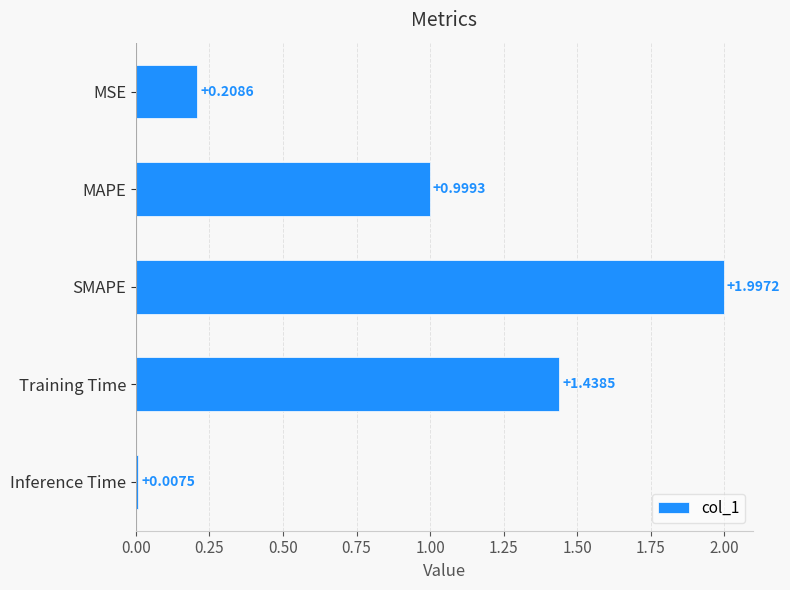

What is the change in value from MAPE to SMAPE?

+1.0